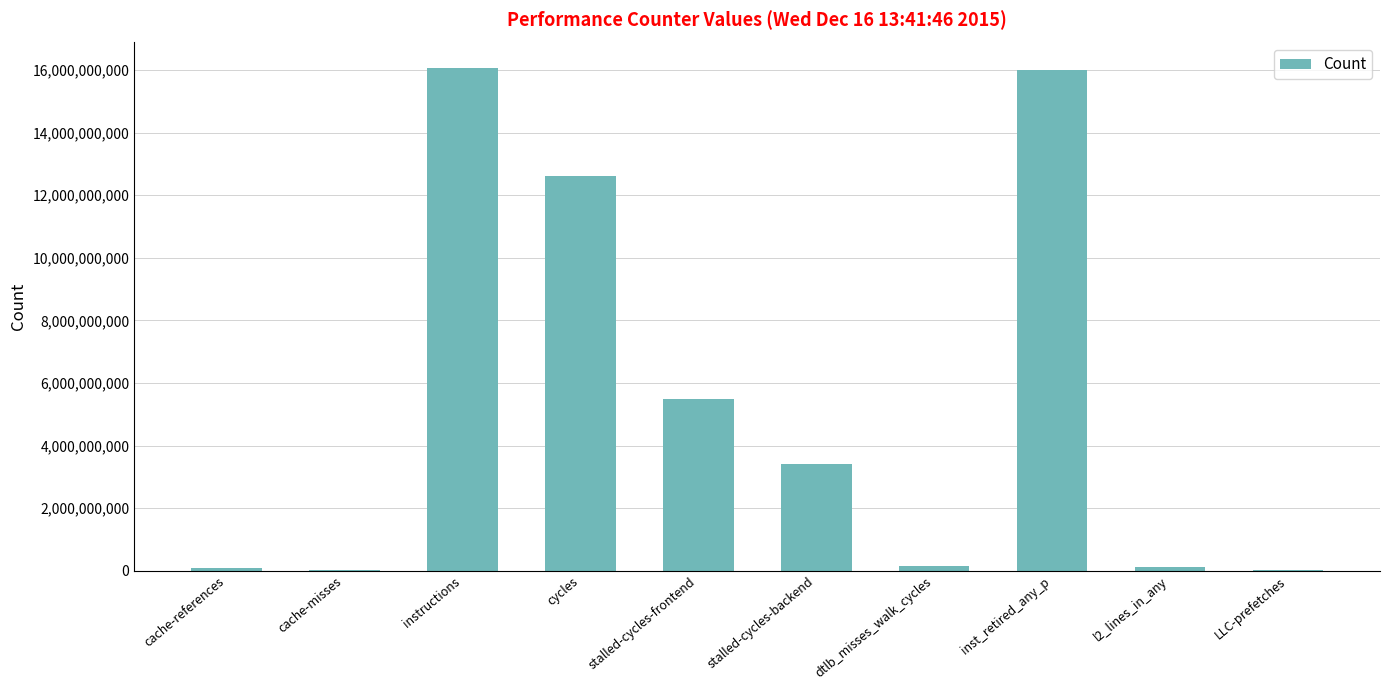

What is the sum of all values?

53960145608